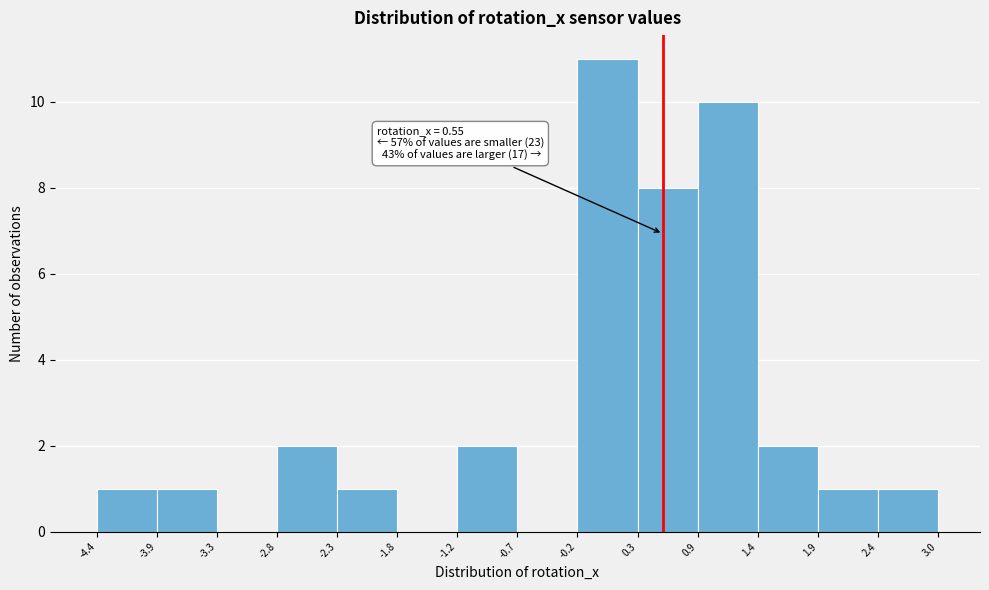

Over which range of the x-axis is the bar tallest?

-0.2 to 0.3